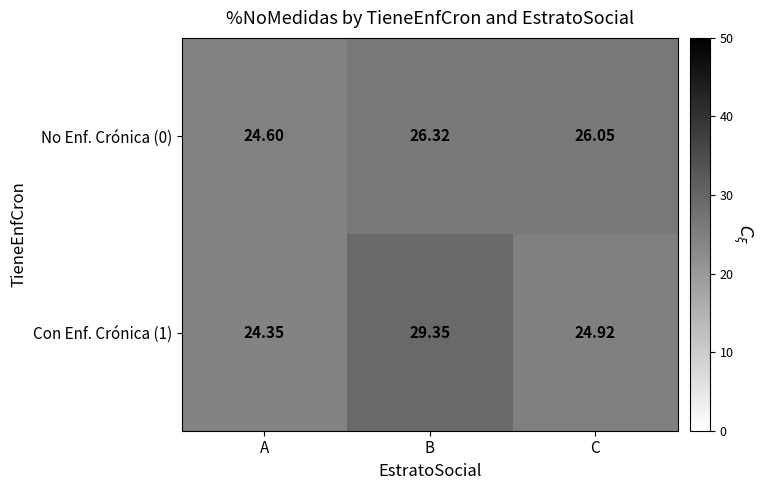

Which category has the highest value across all series?

B